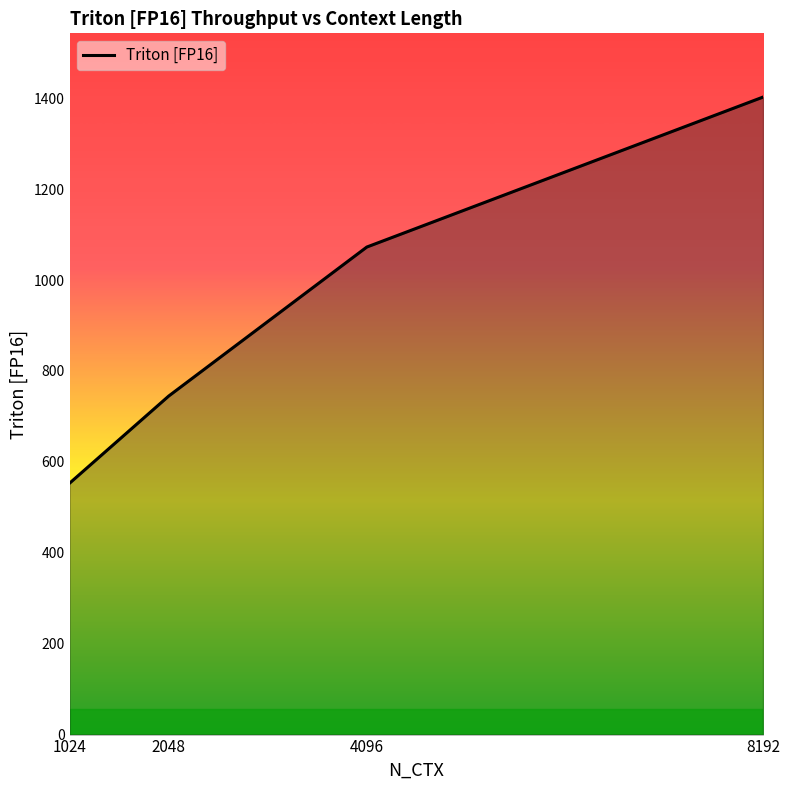

How many lines are shown in the chart?

1